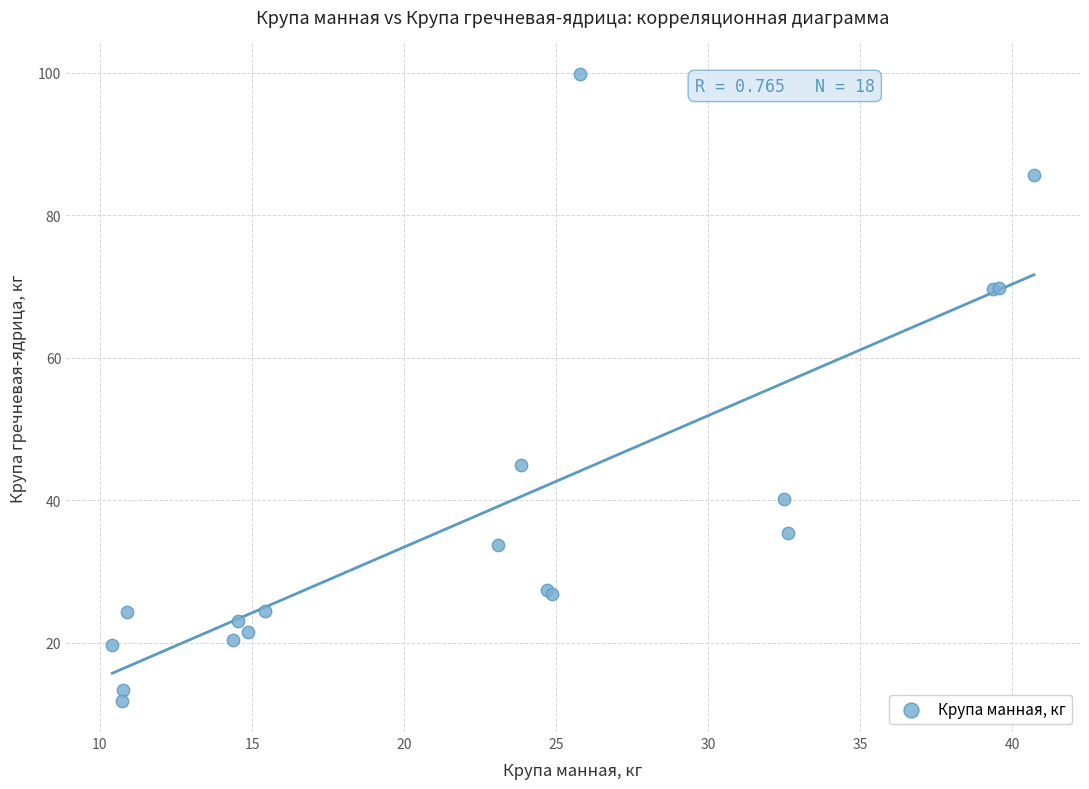

What Y value in the scatter plot is closest to 55?

45.0